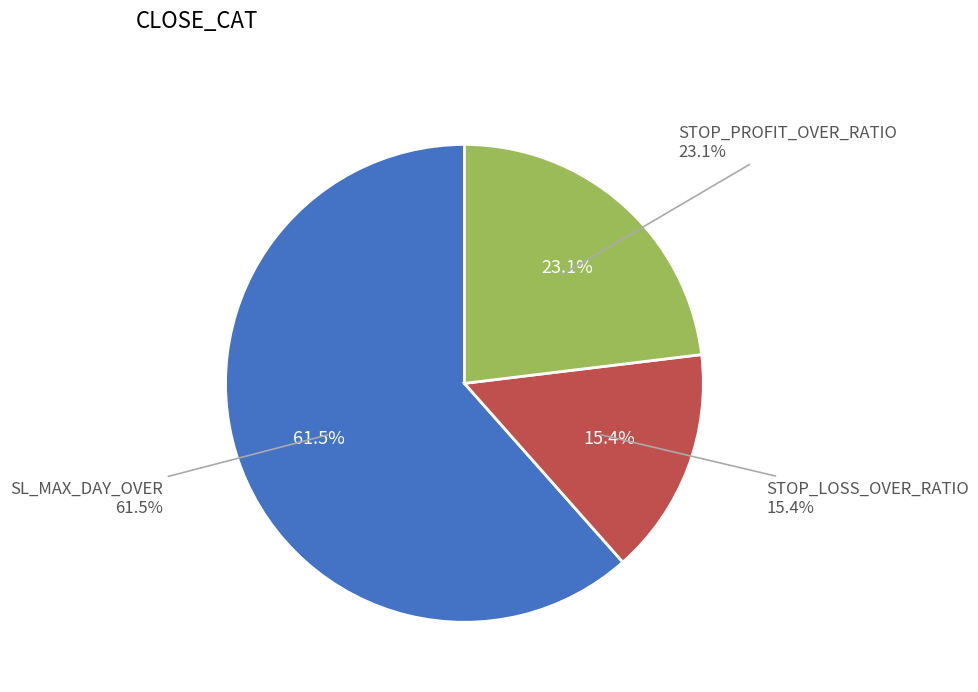

Is SL_MAX_DAY_OVER the majority of the pie?

No